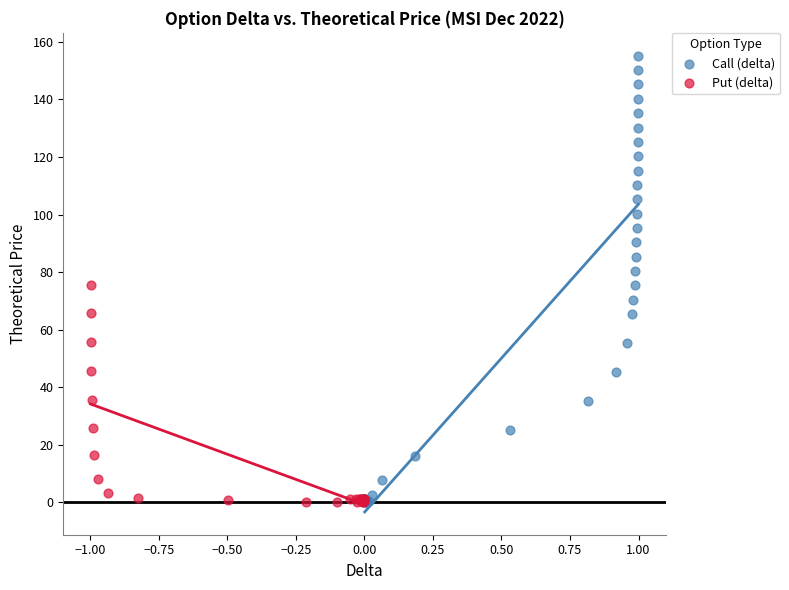

Which series reaches the maximum Y coordinate?

Call (delta)